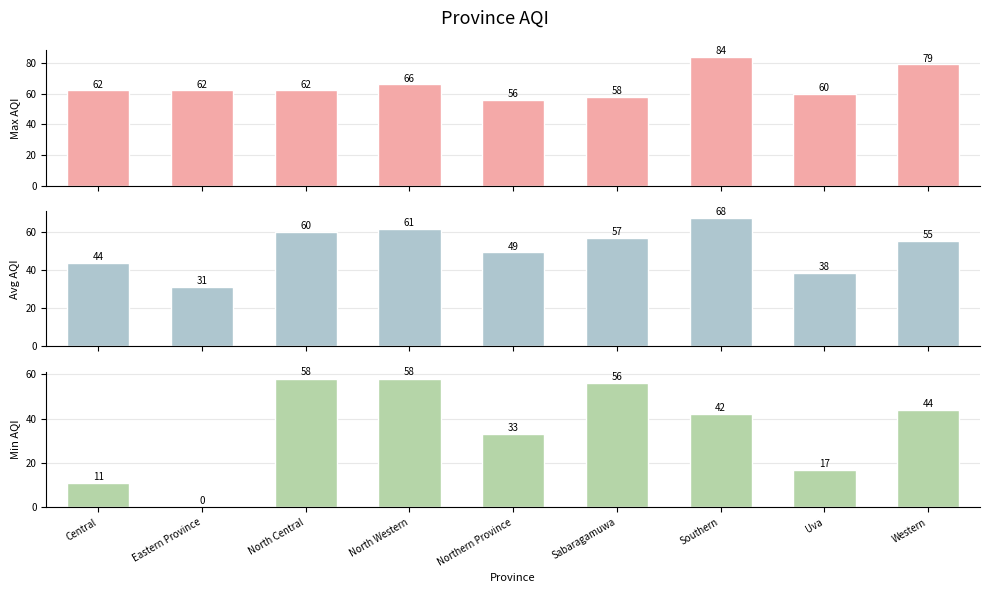

Which series changed the most between Central and North Central?

Min AQI